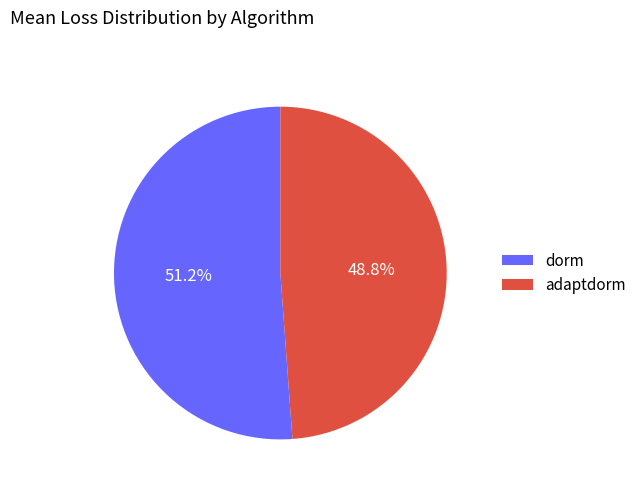

Is dorm the majority of the pie?

Yes